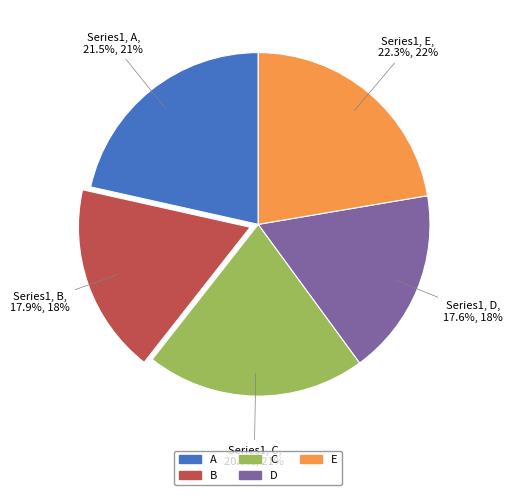

Combined, what portion of the pie is A and B?

39.4%